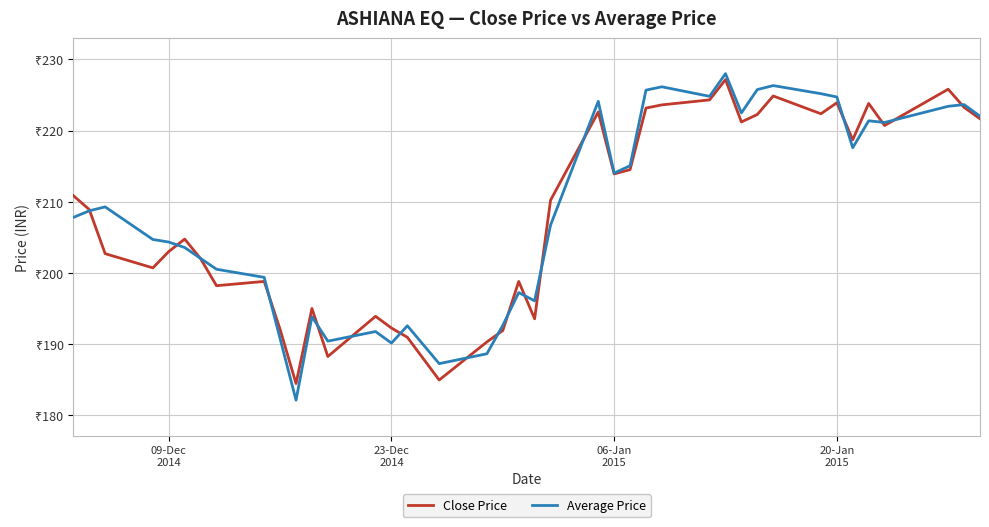

What are all the series names shown in the legend?

Close Price, Average Price